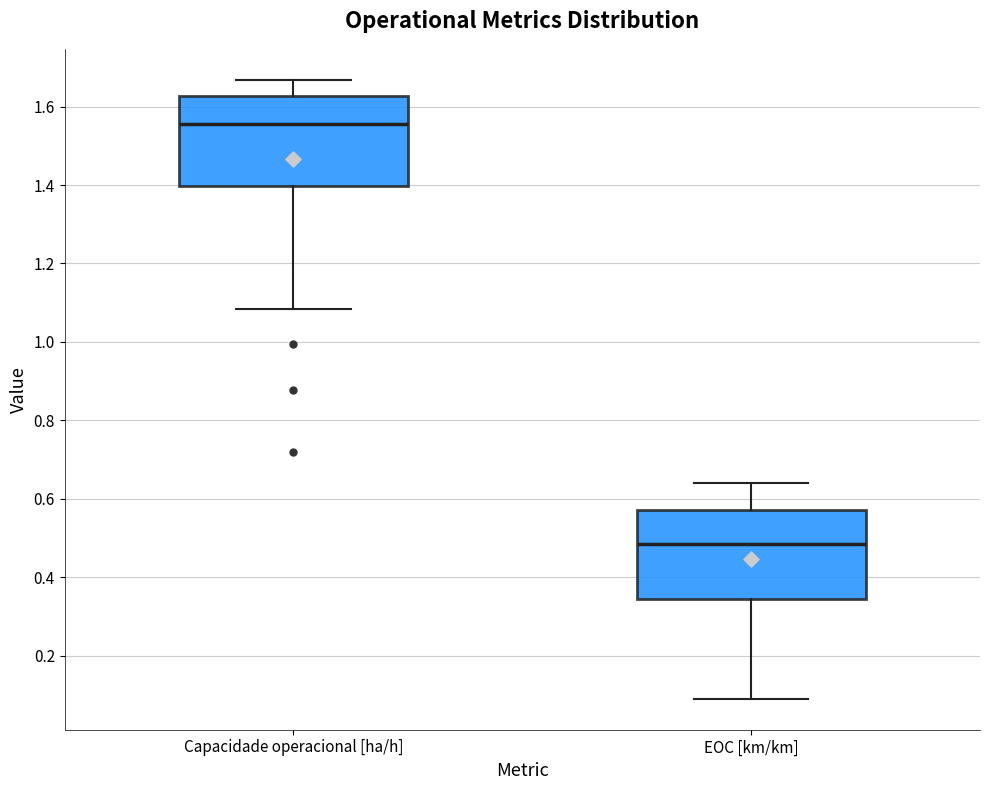

Where does the upper whisker of the box for Capacidade operacional [ha/h] end on the y-axis? The values are not printed on the chart, so give them approximately, as read against the axis.

1.66